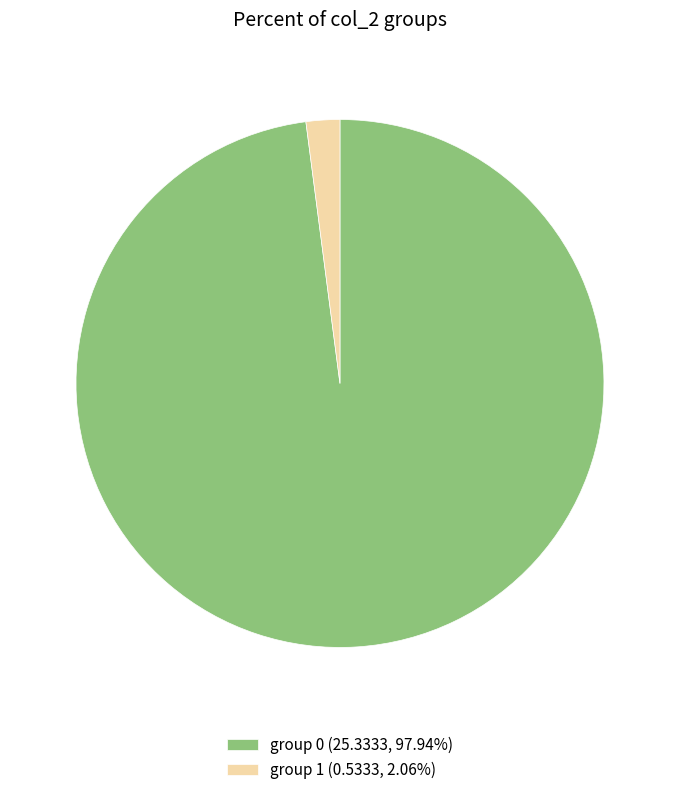

Does group 1 (0.5333, 2.06%) represent more than half of the total?

No